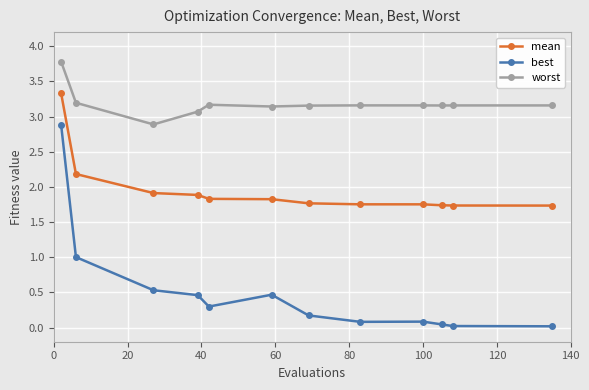

At how many categories does at least one series exceed 2?

12